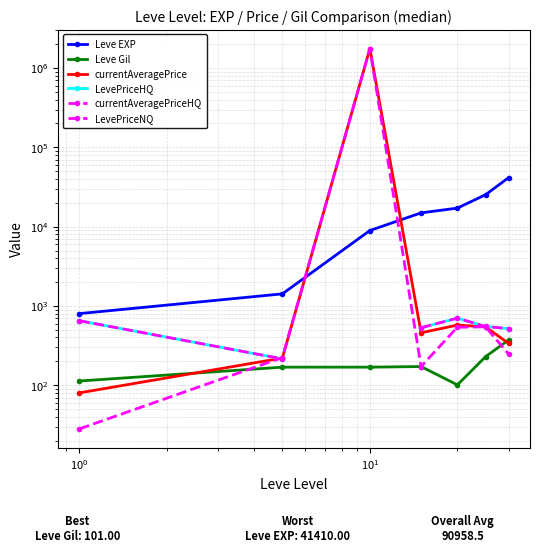

What are all the series names shown in the legend?

Leve EXP, Leve Gil, currentAveragePrice, LevePriceHQ, currentAveragePriceHQ, LevePriceNQ